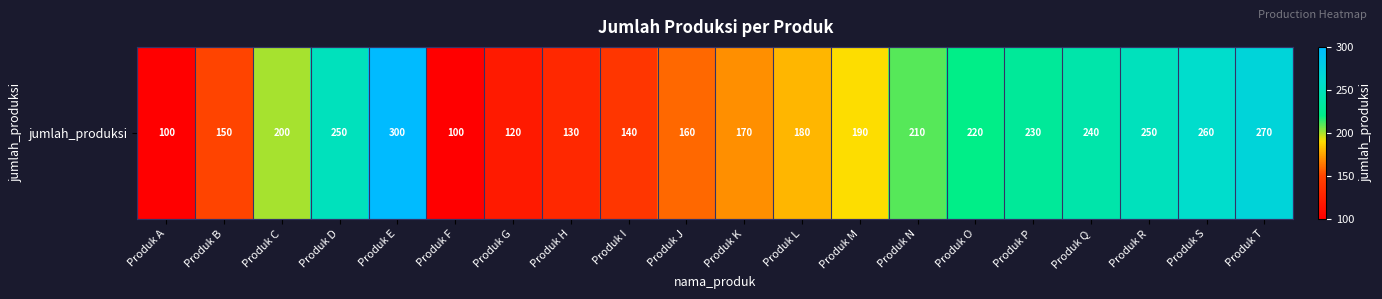

Is it true that the value at Produk C is 200?

True